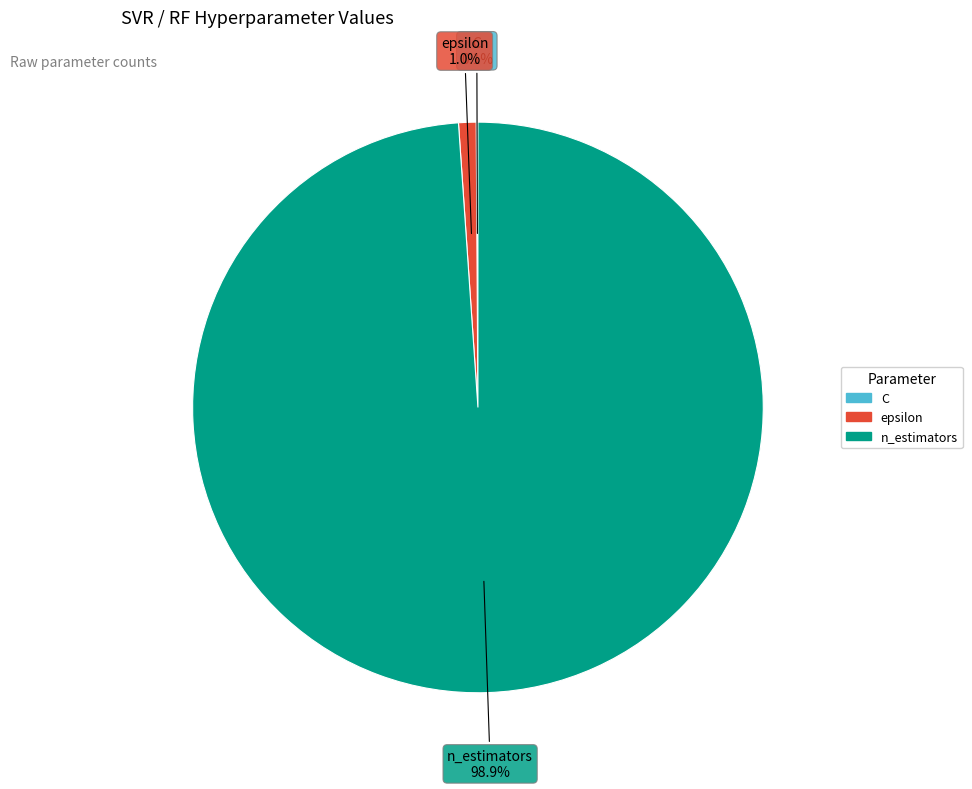

What is the largest slice in the pie chart?

n_estimators